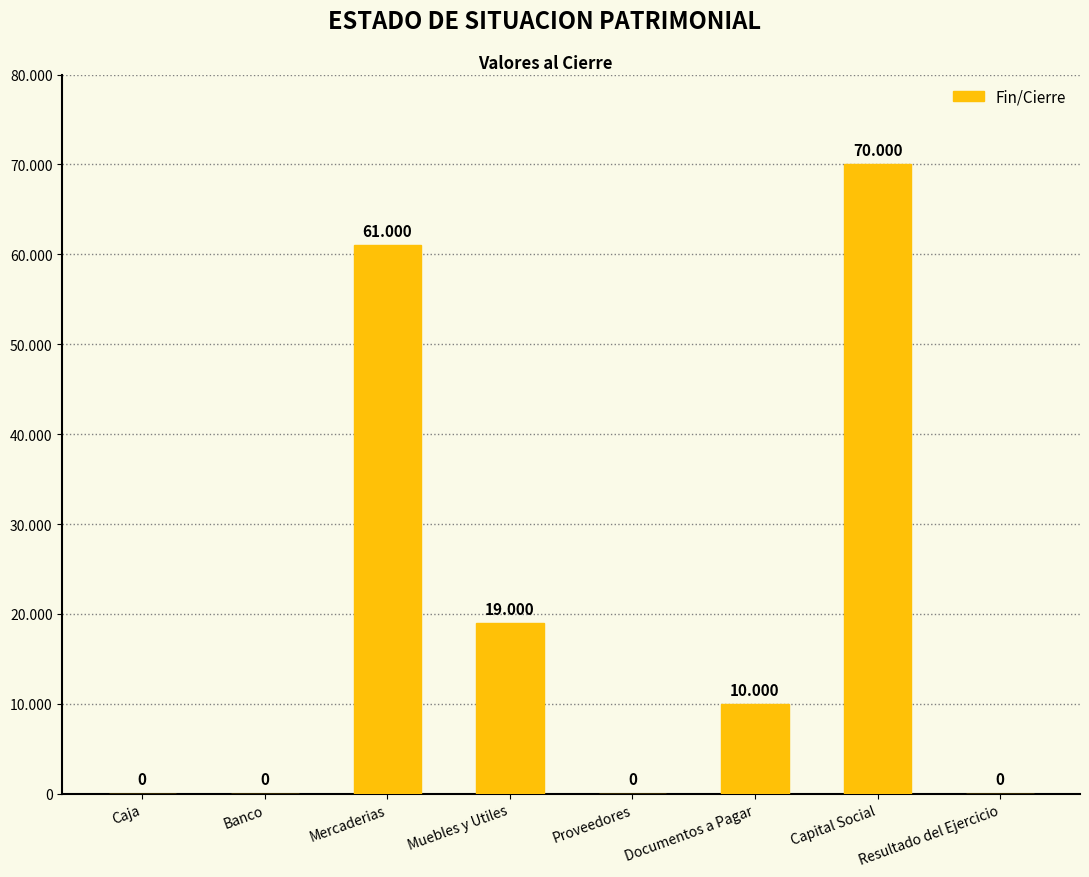

What is the ratio of the value at Documentos a Pagar to the value at Capital Social?

0.1